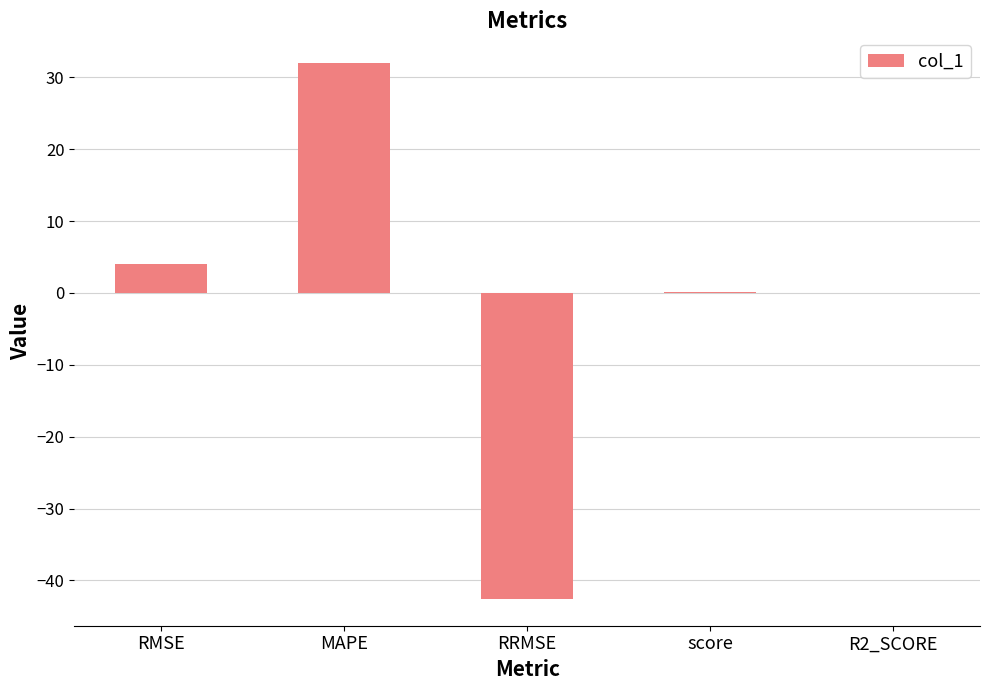

Between MAPE and RMSE, which is larger?

MAPE